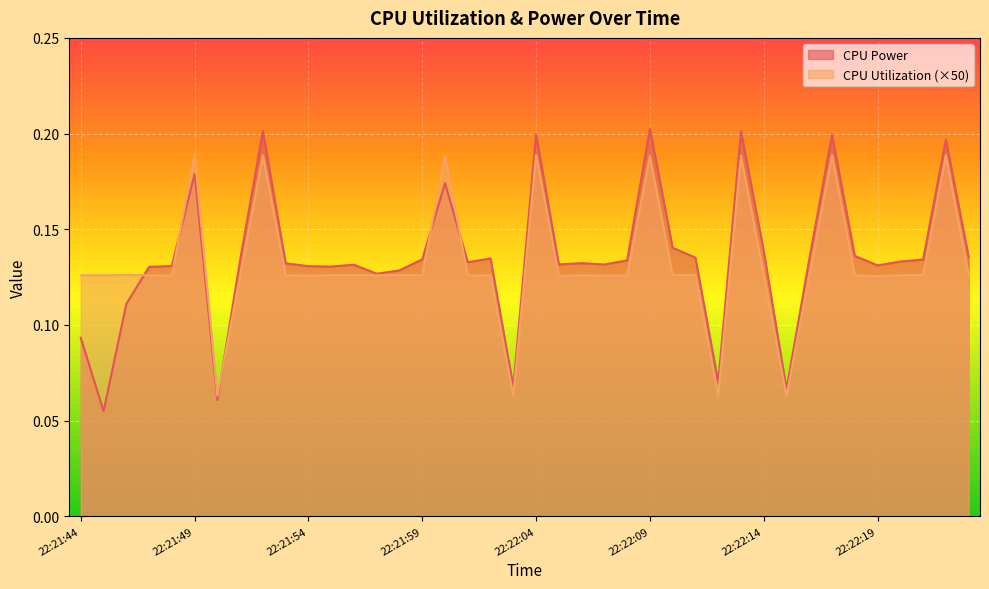

Reading left to right, what are all the values shown in this chart?

CPU Power: 22:21:44=0.1	22:21:45=0.1	22:21:46=0.1	22:21:47=0.1	22:21:48=0.1	22:21:49=0.2	22:21:50=0.1	22:21:51=0.1	22:21:52=0.2	22:21:53=0.1	22:21:54=0.1	22:21:55=0.1	22:21:56=0.1	22:21:57=0.1	22:21:58=0.1	22:21:59=0.1	22:22:00=0.2	22:22:01=0.1	22:22:02=0.1	22:22:03=0.1	22:22:04=0.2	22:22:05=0.1	22:22:06=0.1	22:22:07=0.1	22:22:08=0.1	22:22:09=0.2	22:22:10=0.1	22:22:11=0.1	22:22:12=0.1	22:22:13=0.2	22:22:14=0.1	22:22:15=0.1	22:22:16=0.1	22:22:17=0.2	22:22:18=0.1	22:22:19=0.1	22:22:20=0.1	22:22:21=0.1	22:22:22=0.2	22:22:23=0.1
CPU Utilization: 22:21:44=0.1	22:21:45=0.1	22:21:46=0.1	22:21:47=0.1	22:21:48=0.1	22:21:49=0.2	22:21:50=0.1	22:21:51=0.1	22:21:52=0.2	22:21:53=0.1	22:21:54=0.1	22:21:55=0.1	22:21:56=0.1	22:21:57=0.1	22:21:58=0.1	22:21:59=0.1	22:22:00=0.2	22:22:01=0.1	22:22:02=0.1	22:22:03=0.1	22:22:04=0.2	22:22:05=0.1	22:22:06=0.1	22:22:07=0.1	22:22:08=0.1	22:22:09=0.2	22:22:10=0.1	22:22:11=0.1	22:22:12=0.1	22:22:13=0.2	22:22:14=0.1	22:22:15=0.1	22:22:16=0.1	22:22:17=0.2	22:22:18=0.1	22:22:19=0.1	22:22:20=0.1	22:22:21=0.1	22:22:22=0.2	22:22:23=0.1